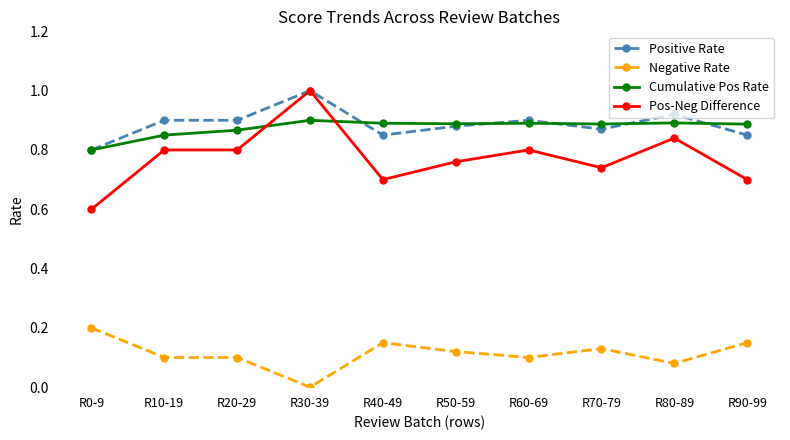

True or false: Positive Rate has more than 0 interior local peaks.

True